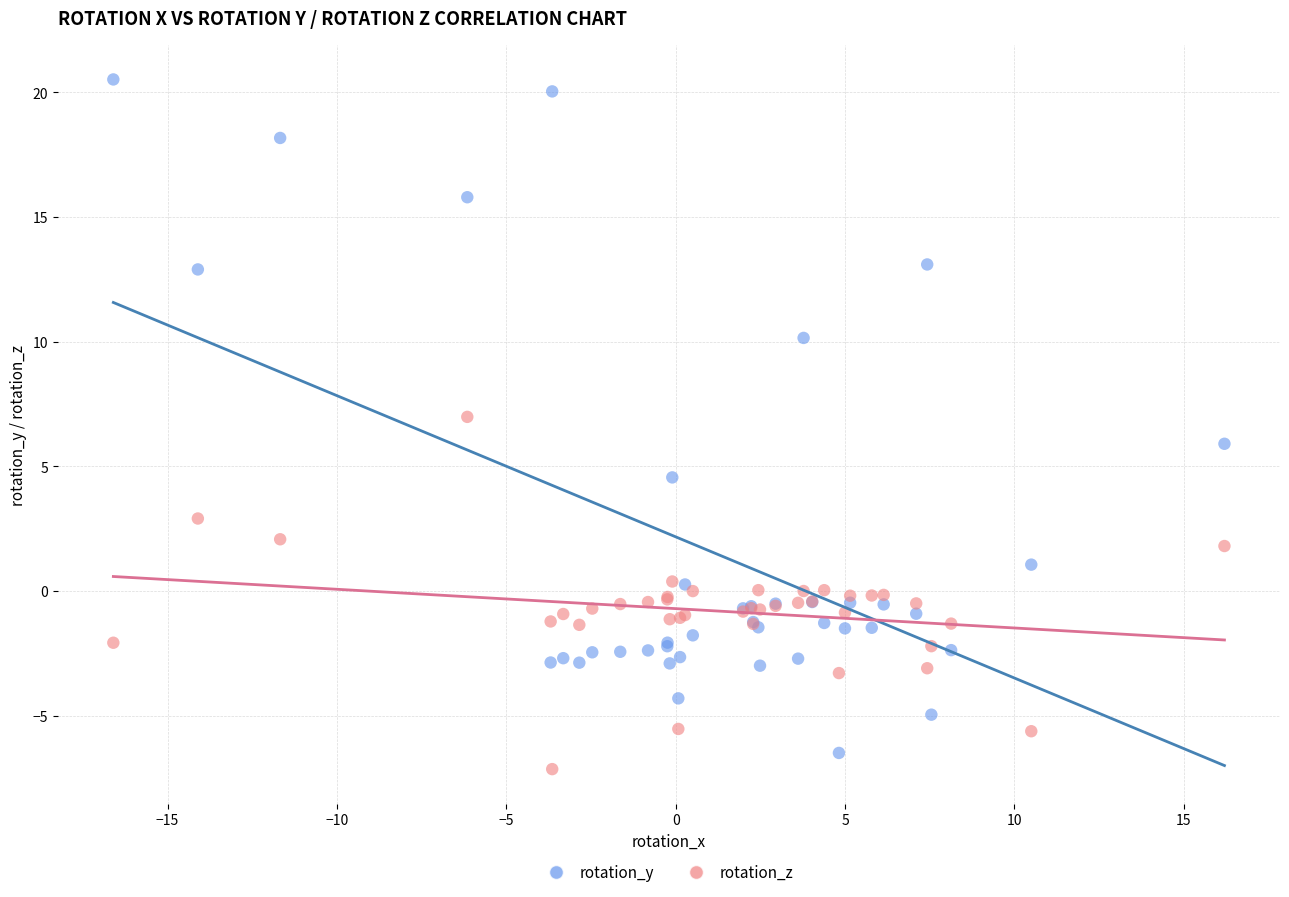

Which series has the largest Y range (max minus min)?

rotation_y